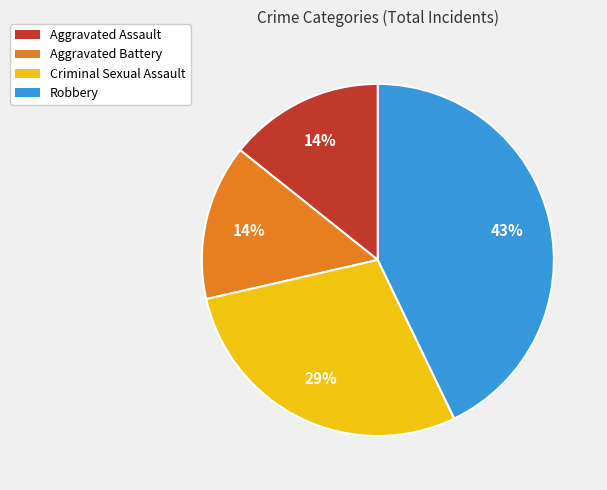

To the nearest percent, what portion does Criminal Sexual Assault represent?

29%